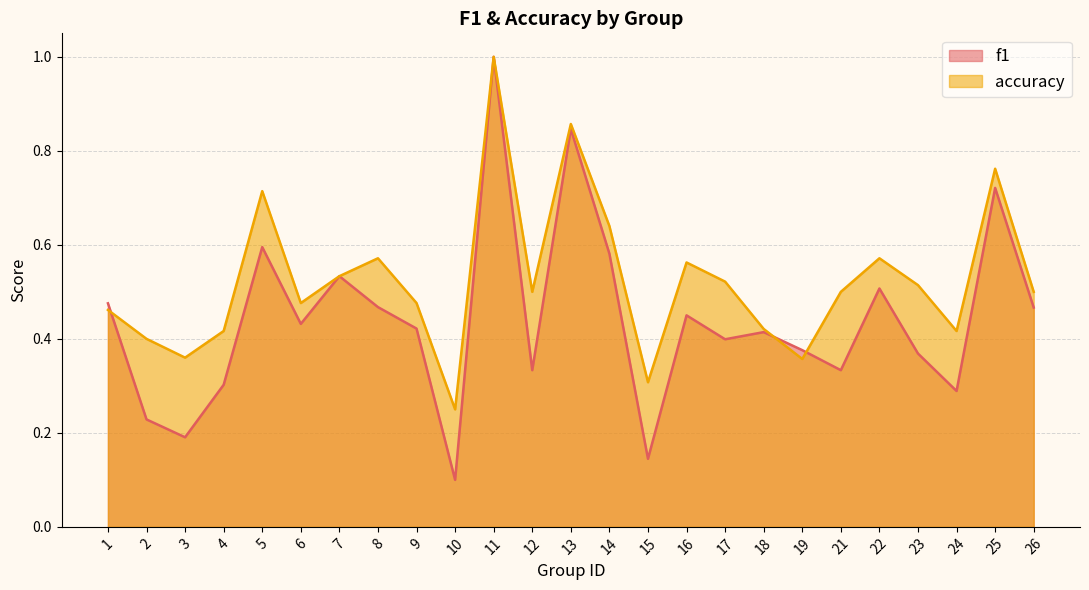

Which has a higher value, 10 or 11?

11